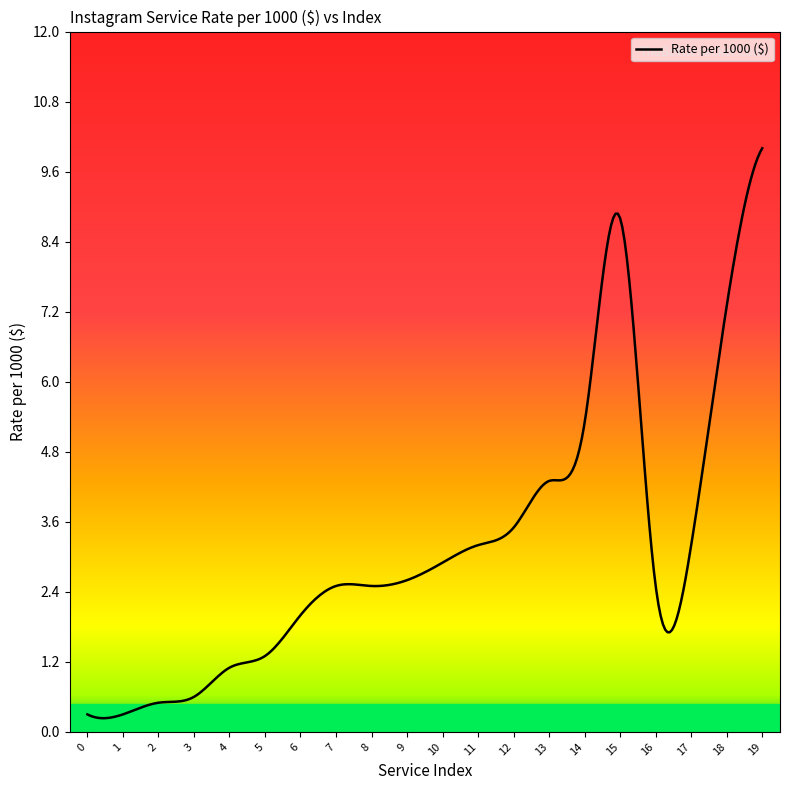

What is the maximum value shown in the chart?

10.0